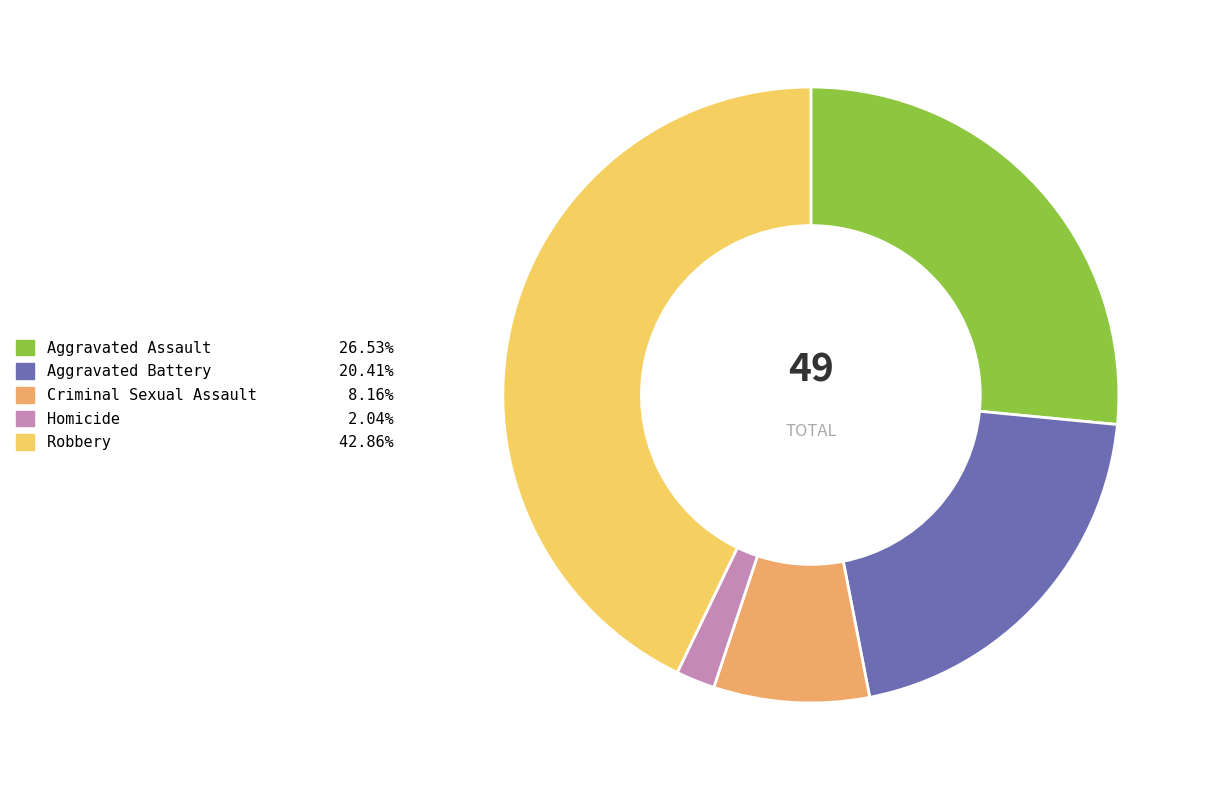

What is the largest slice in the pie chart?

Robbery